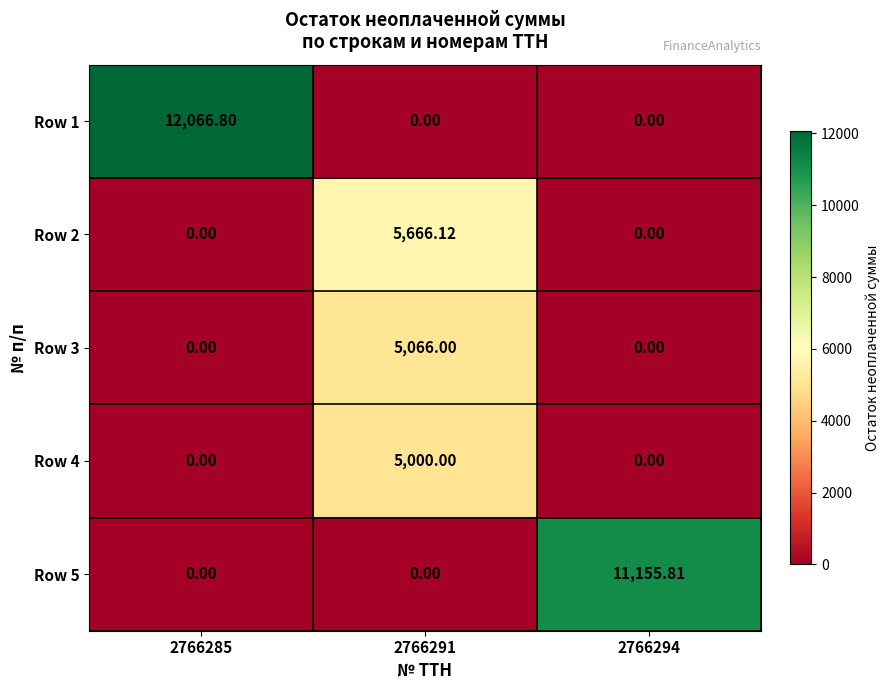

Is the value of Row 1 at 2766285 greater than the value of Row 3 at 2766291?

Yes